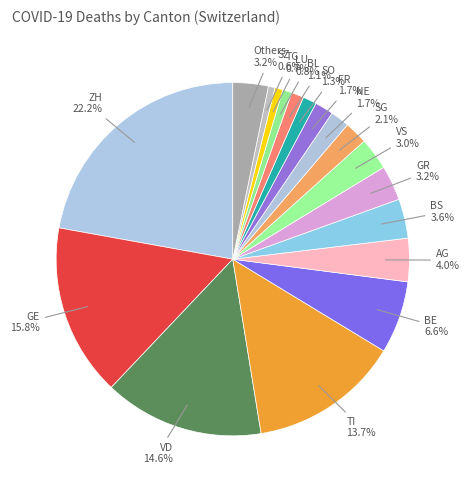

Count the number of slices in the pie.

18